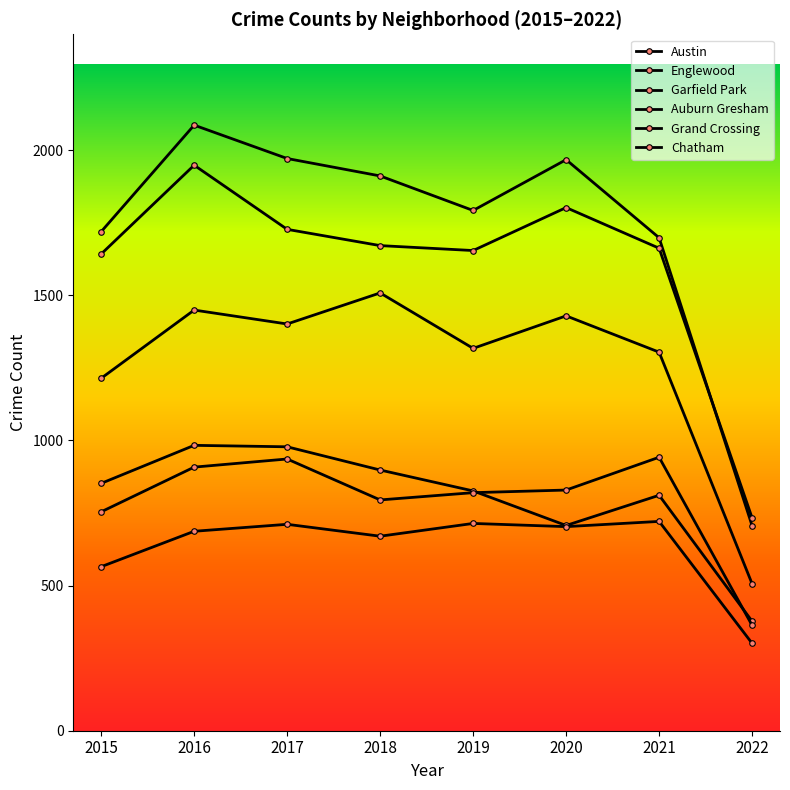

How many distinct data groups are displayed?

6